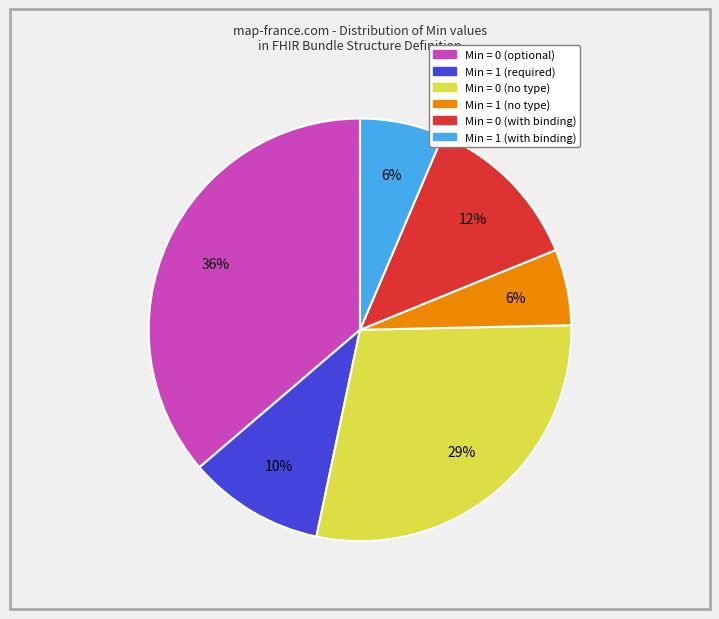

To the nearest percent, what is the difference between the largest and smallest slice percentages?

30%